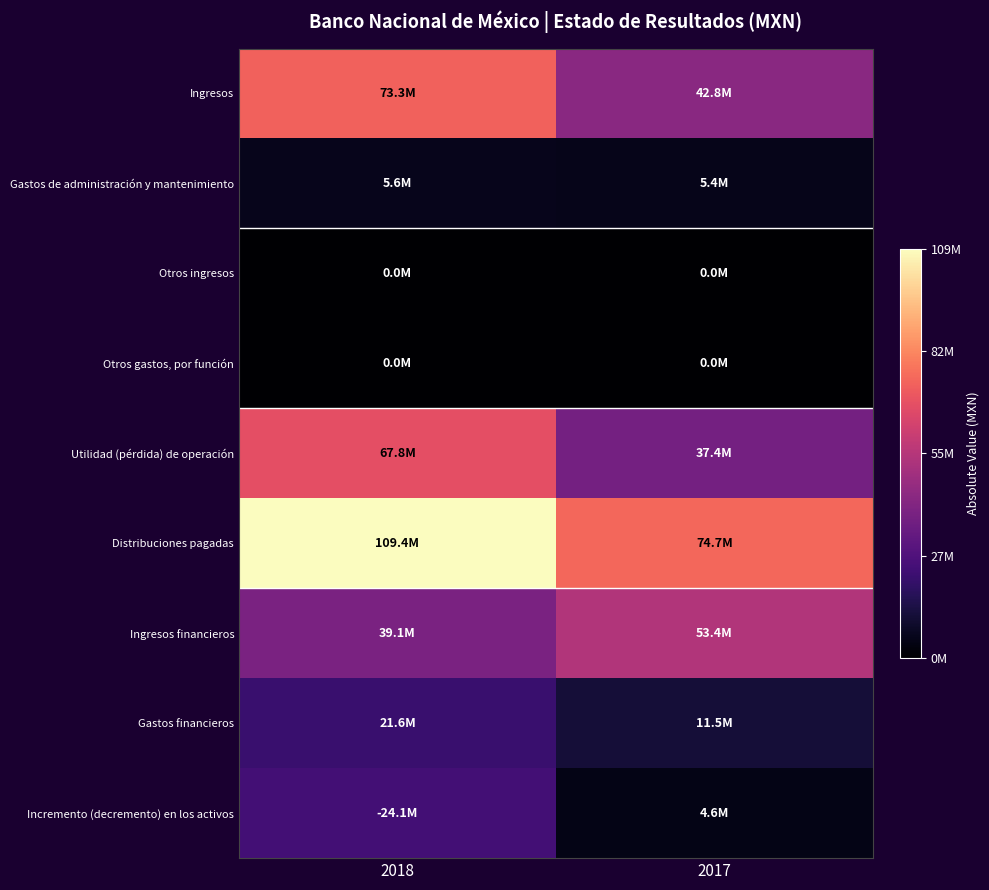

What is the difference between the highest and lowest values at 2017?

74716000